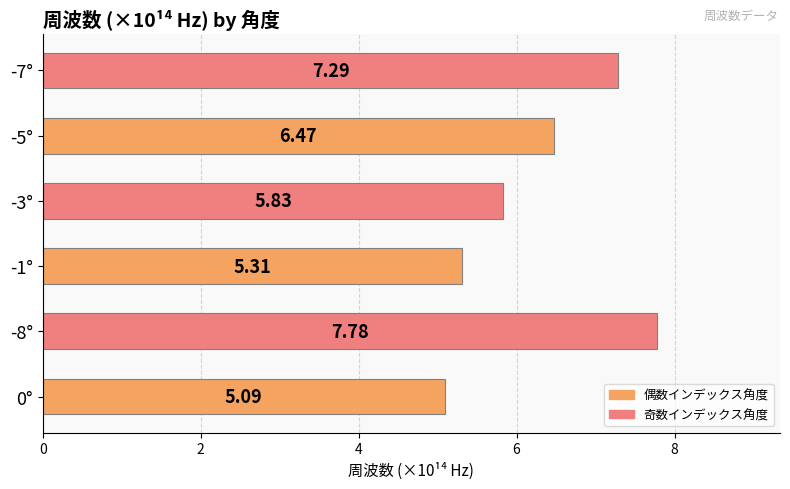

What is the average value?

6.3